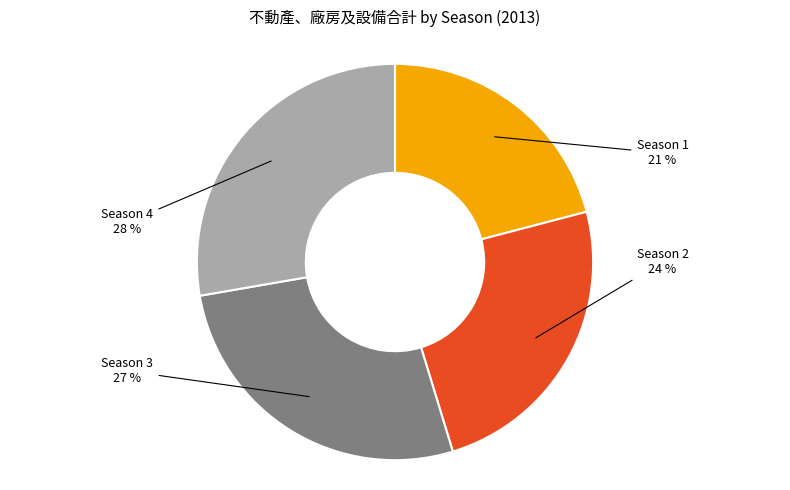

To the nearest percent, what is the difference between the largest and smallest slice percentages?

7%